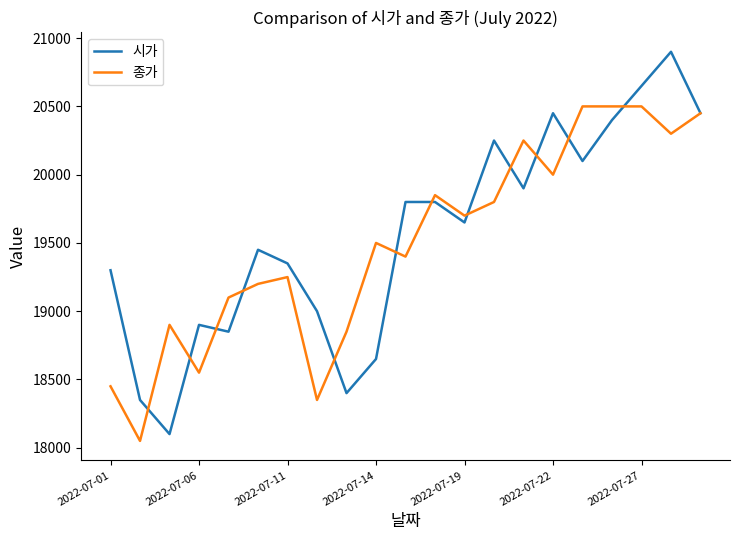

What is the greatest value displayed?

20900